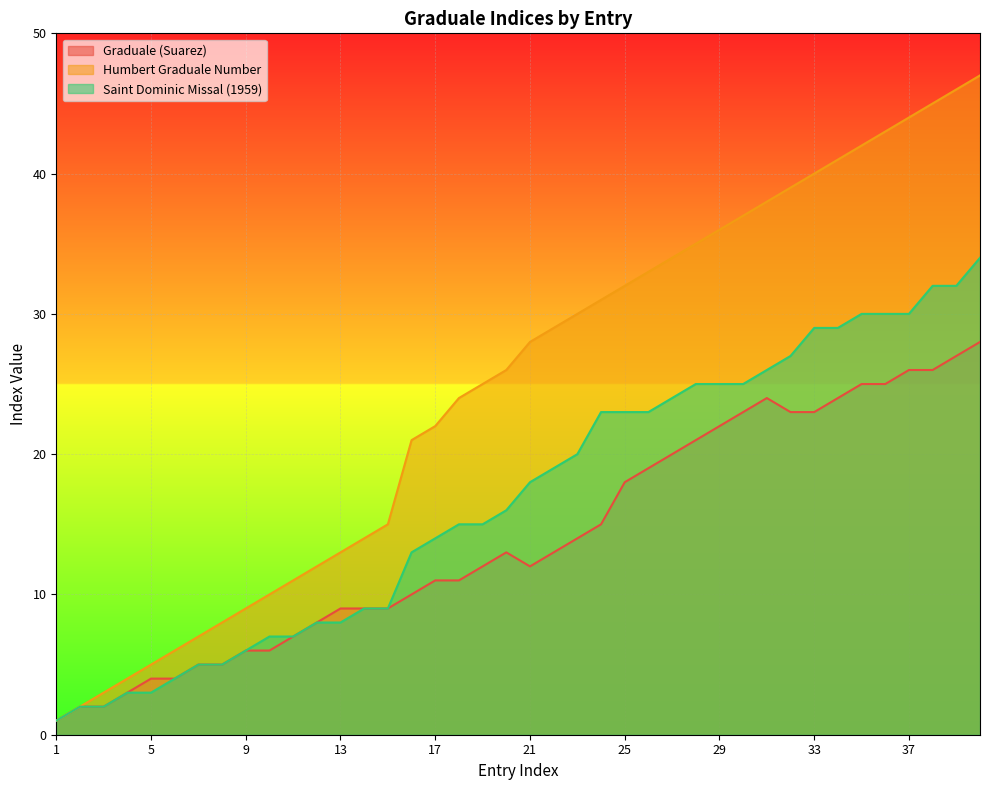

Does the chart display data point markers on the line(s)?

No